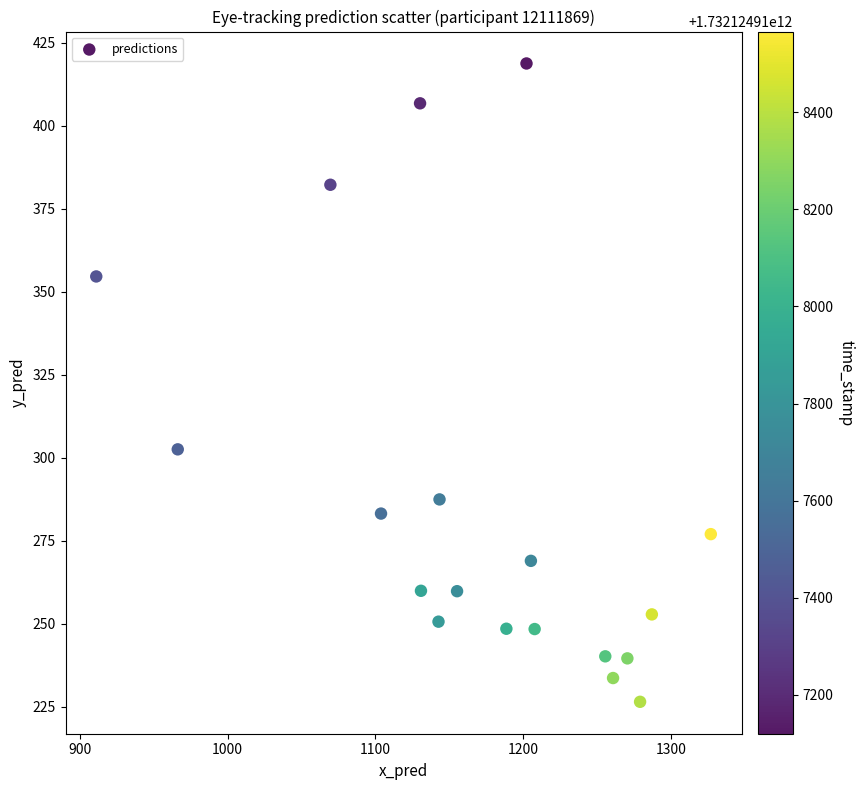

What is the range of Y values (max minus min)?

192.3